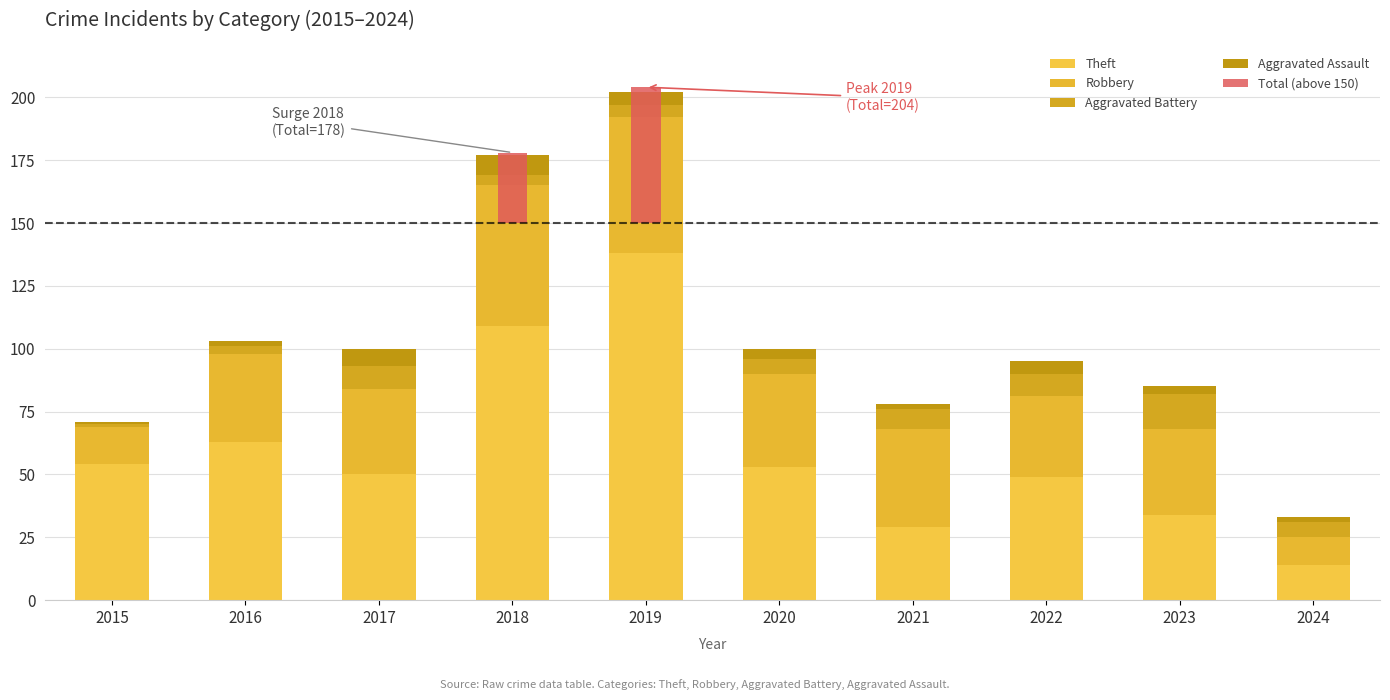

Rank the series by their maximum value, from lowest to highest.

Aggravated Assault, Aggravated Battery, Total (above 150), Robbery, Theft